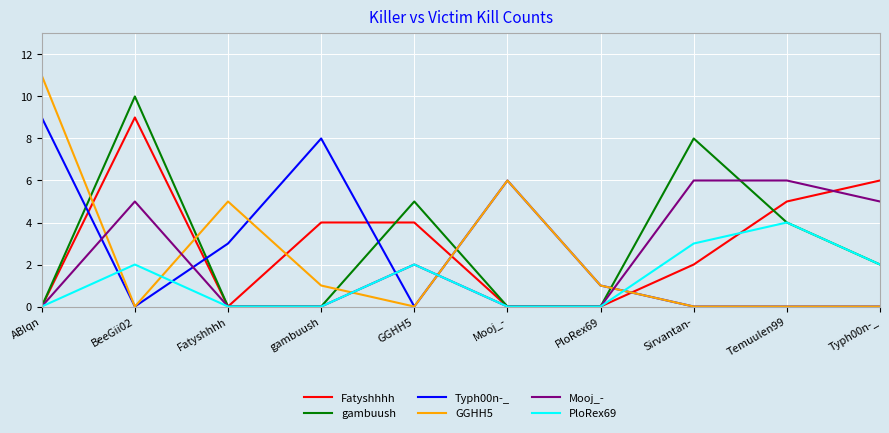

What position from the left is Mooj_-?

6